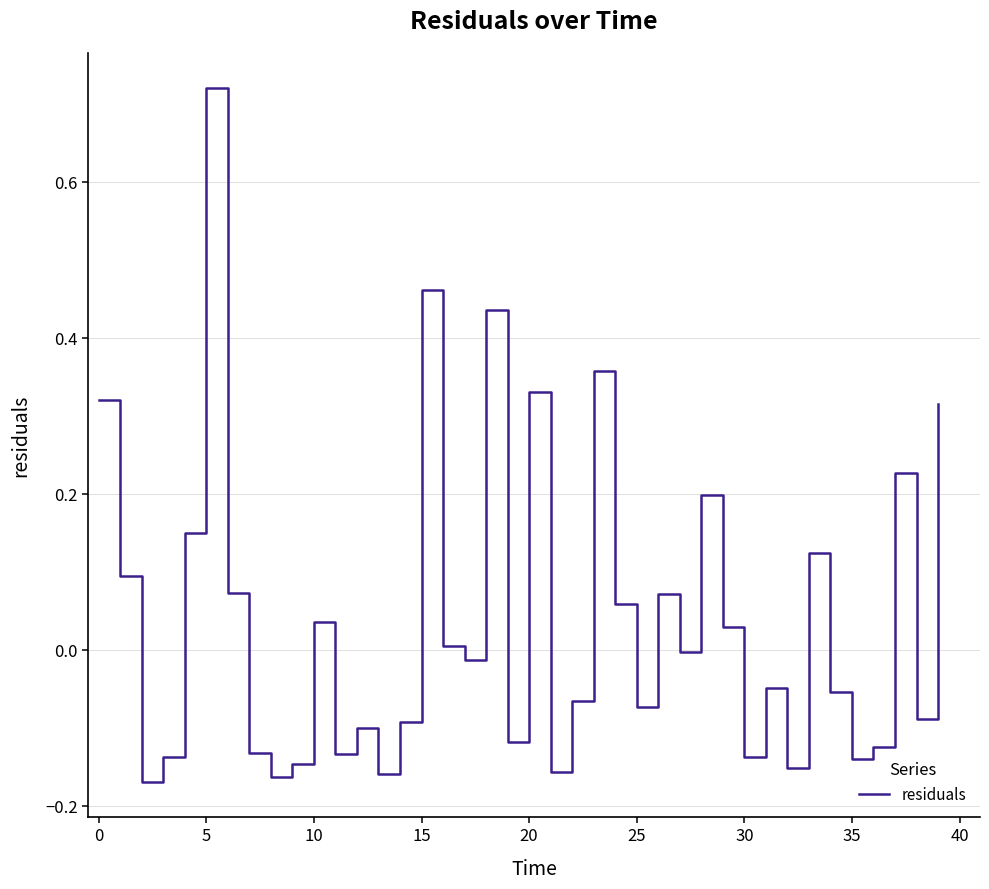

What is the difference between the maximum and minimum values?

0.9